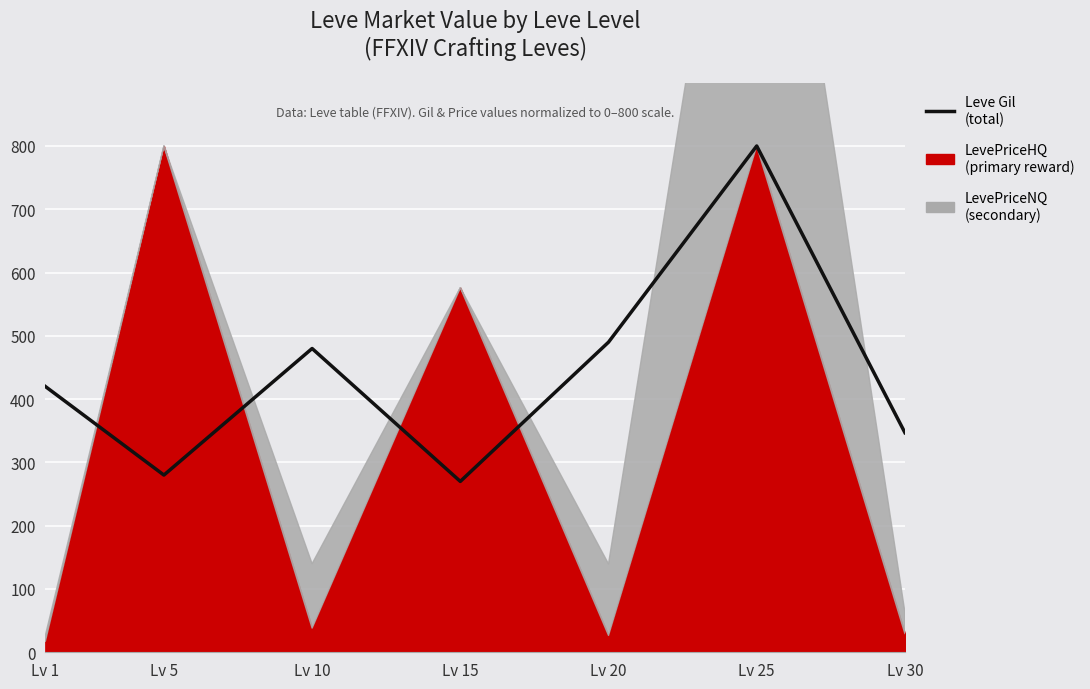

How many points are lower than both their immediate neighbors (excluding endpoints)?

2